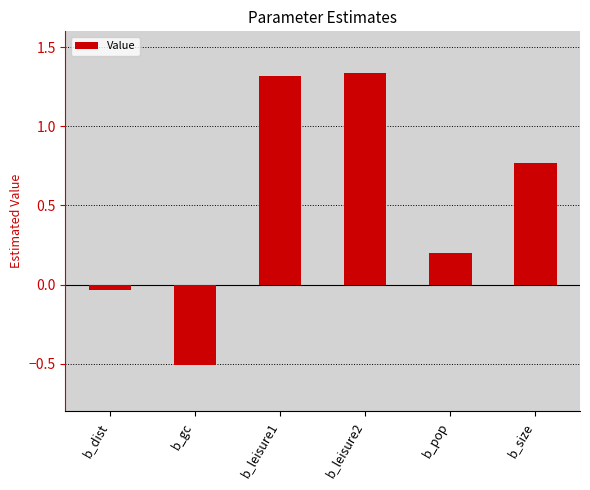

Is it true that the value at b_gc is -0.3?

False